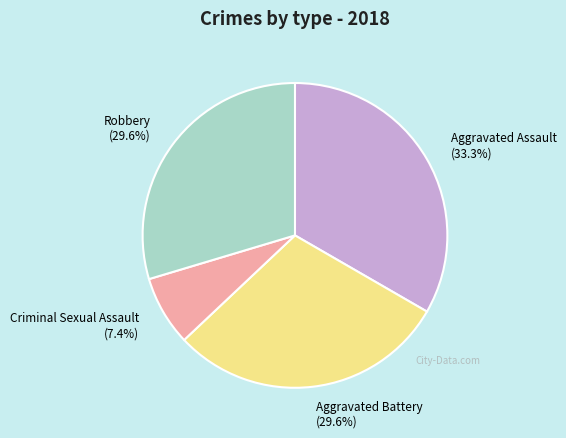

Is the sum of Aggravated Assault (33.3%) and Aggravated Battery (29.6%) greater than half?

Yes